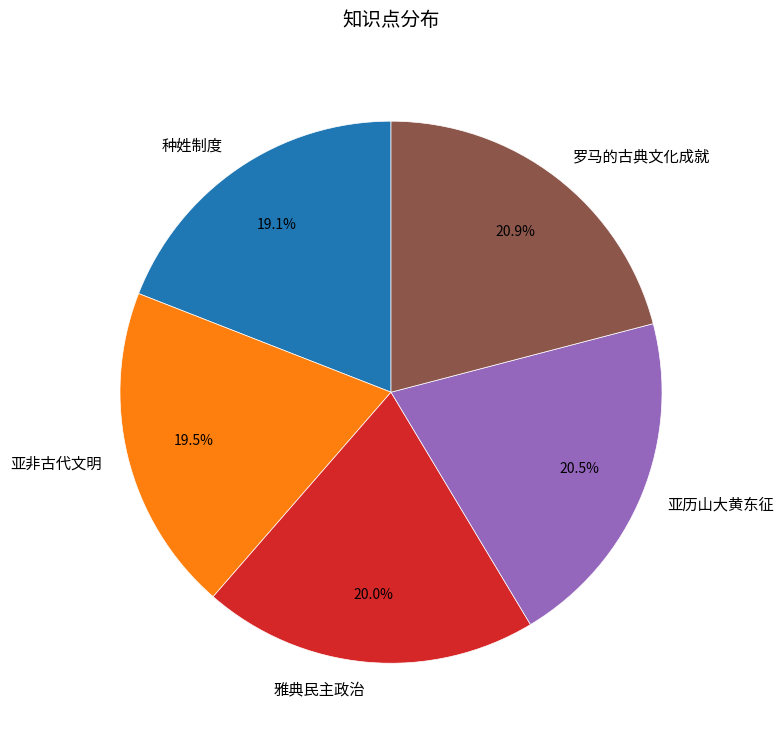

What percentage is the 种姓制度 slice, to the nearest percent?

19%